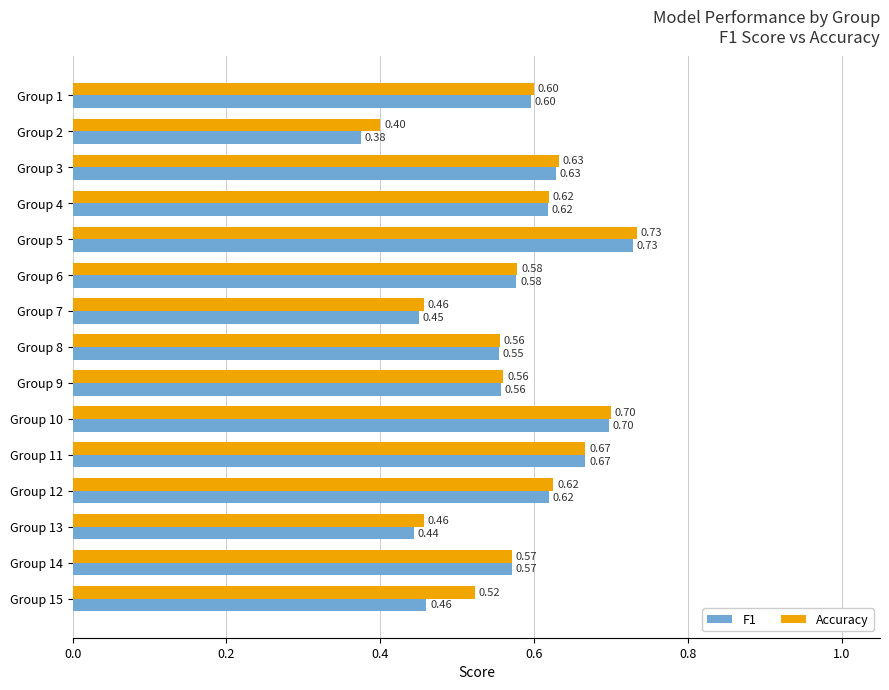

Is the value of F1 at Group 4 greater than the value of Accuracy at Group 13?

Yes